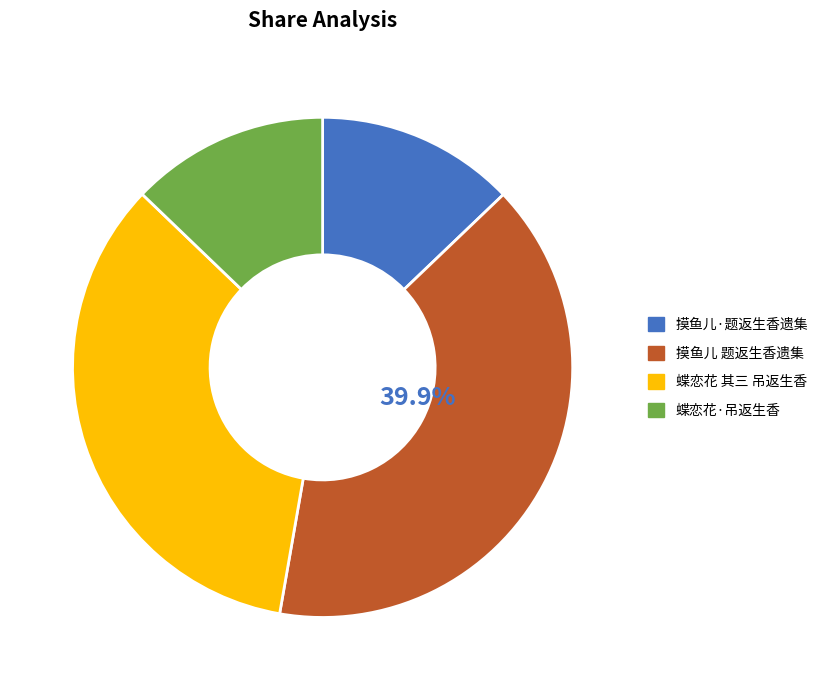

Do 摸鱼儿 题返生香遗集 and 蝶恋花·吊返生香 together represent more than half of the pie?

Yes